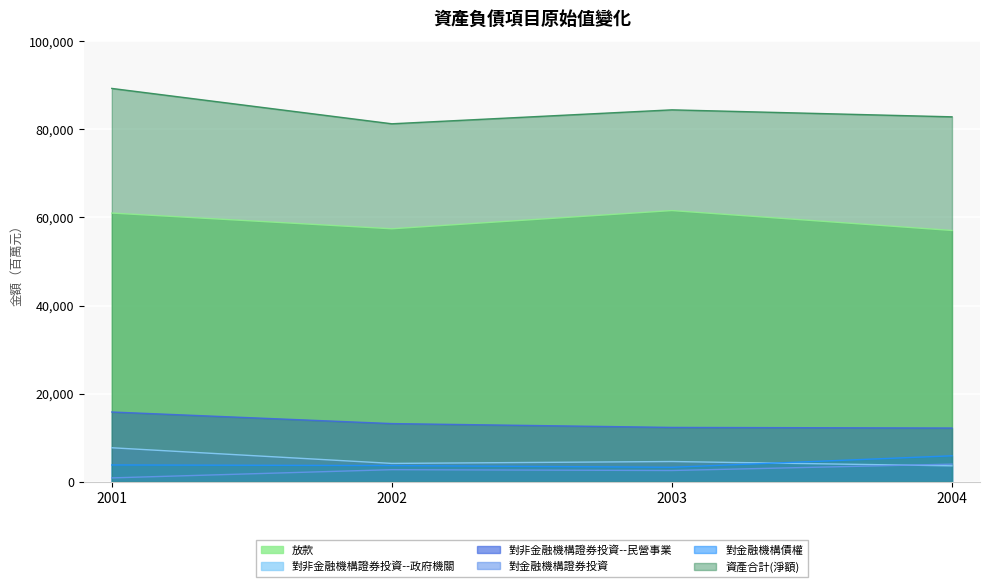

What is the sum of all 資產合計(淨額) values?

337833